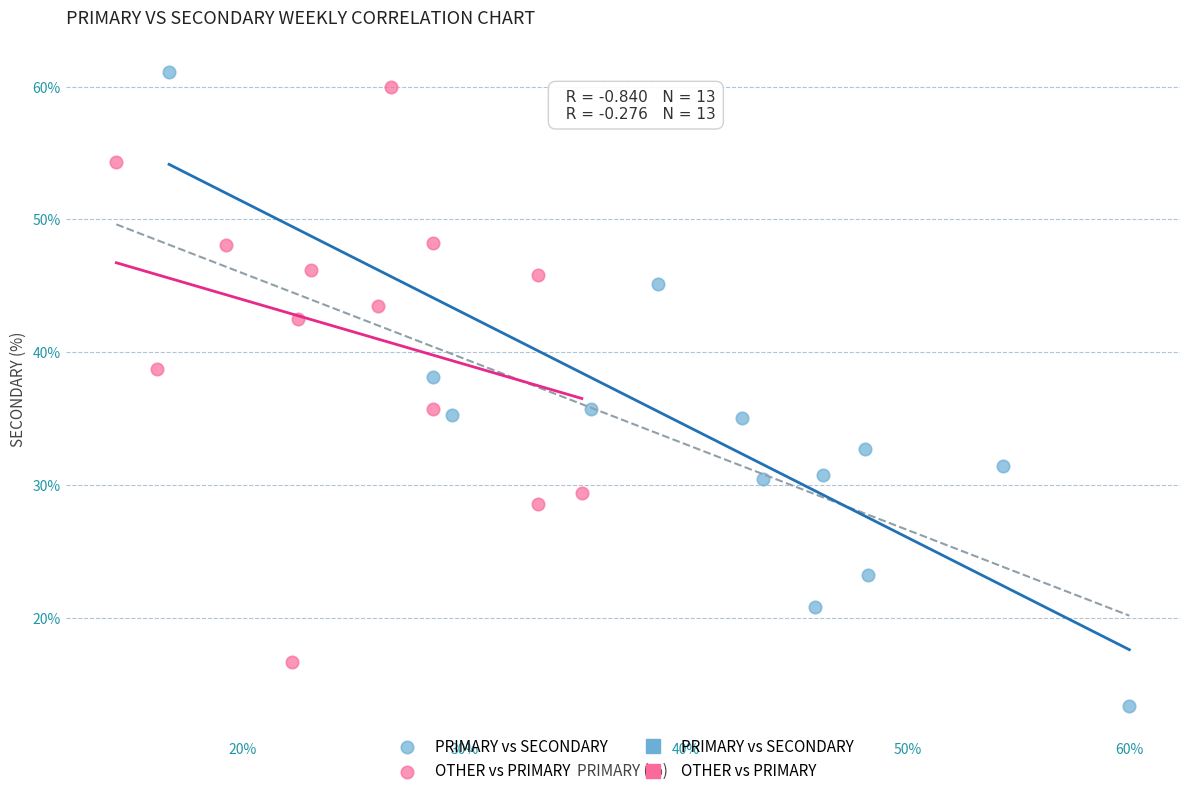

Which series reaches the minimum Y coordinate?

PRIMARY vs SECONDARY